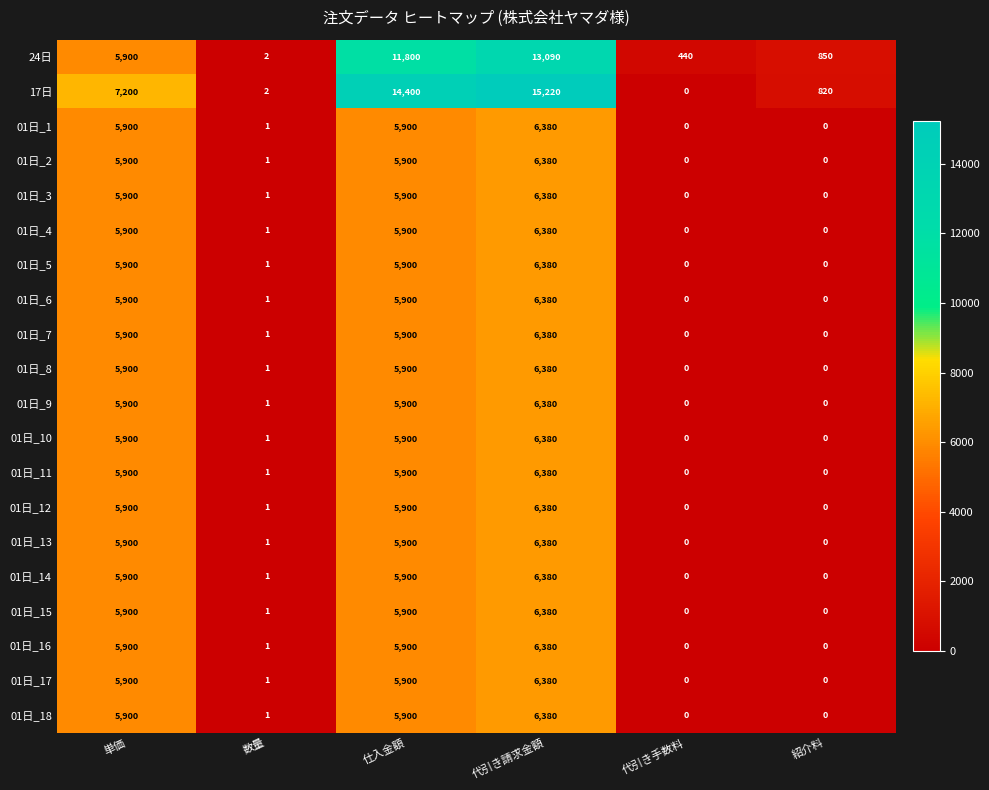

Is it true that 01日_15 equals 0 at 紹介料?

True